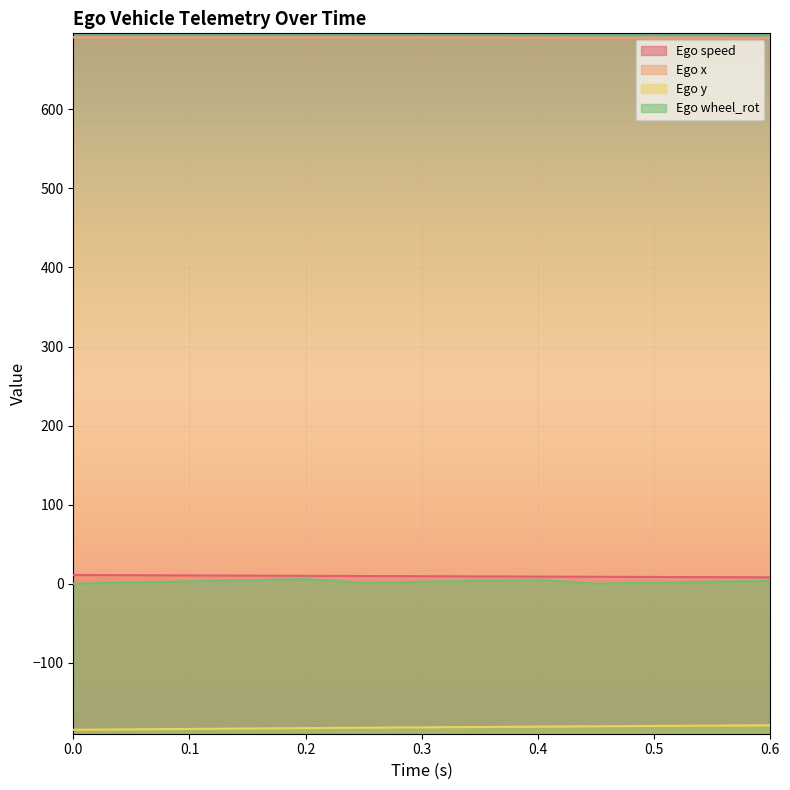

At how many categories does at least one series exceed 674?

13